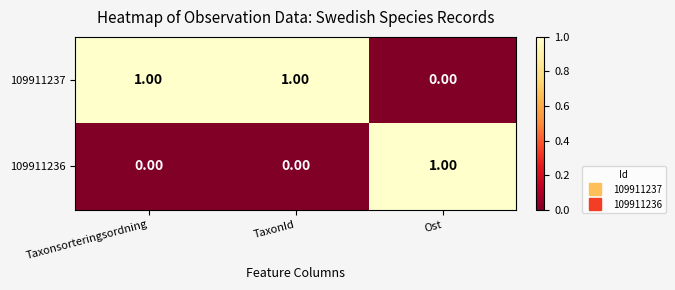

Rank the series by their average value, from lowest to highest.

109911236, 109911237